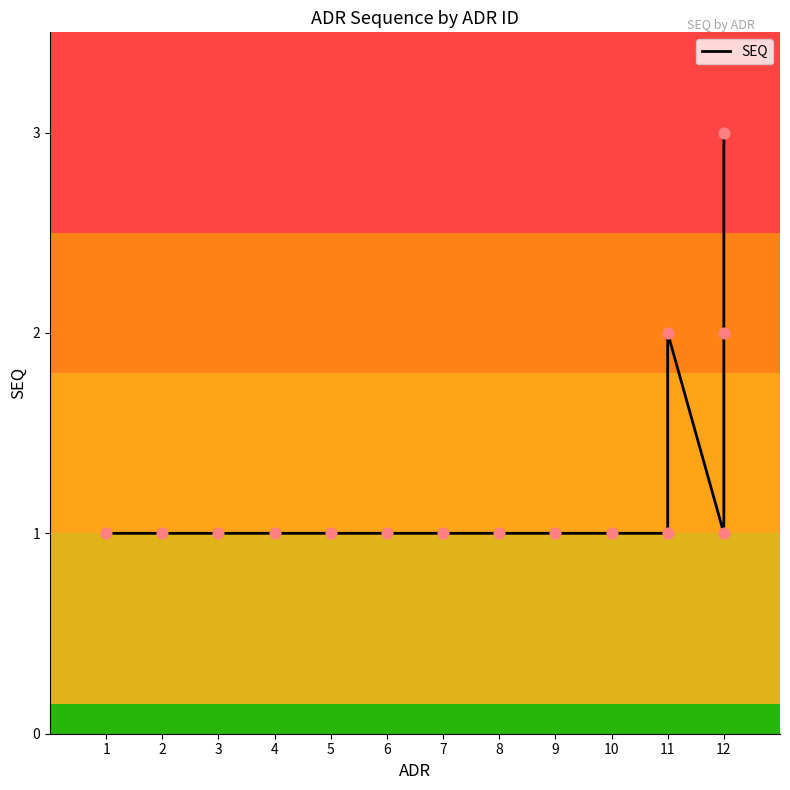

Approximately how many times larger is the value at 5 compared to 11?

1.0